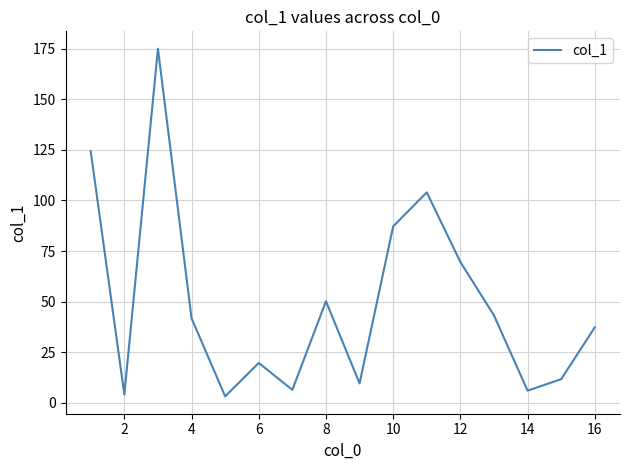

What is the maximum value shown in the chart?

175.0